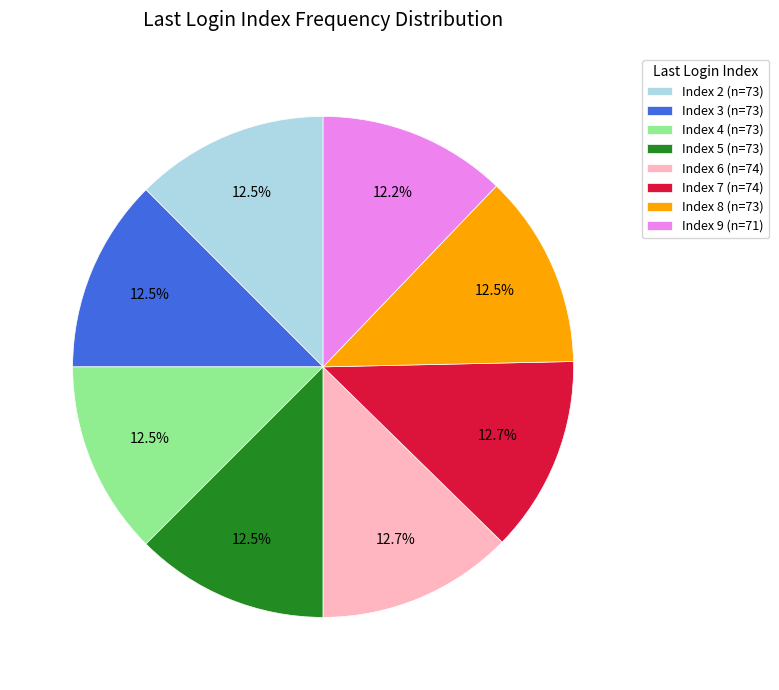

Is there a majority slice in this chart?

No